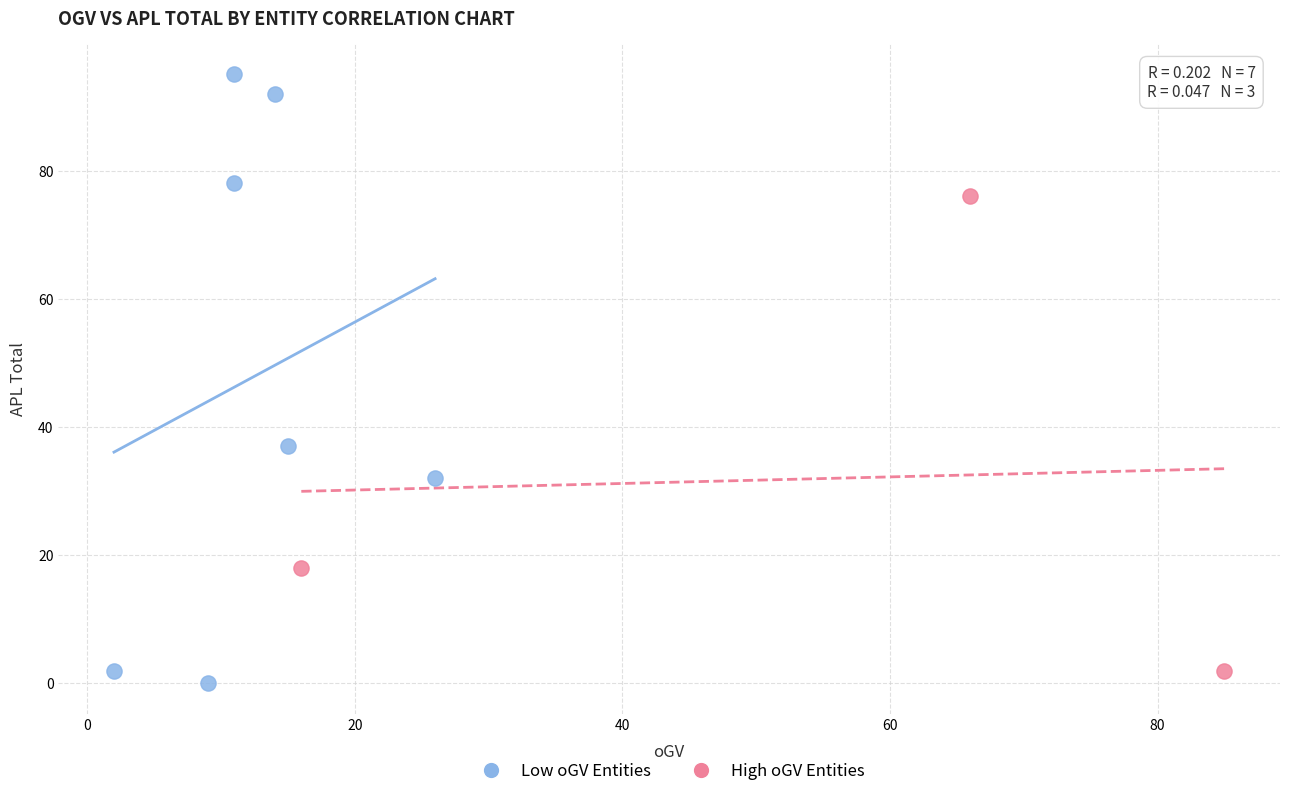

Which series has the widest spread of Y values?

Low oGV Entities